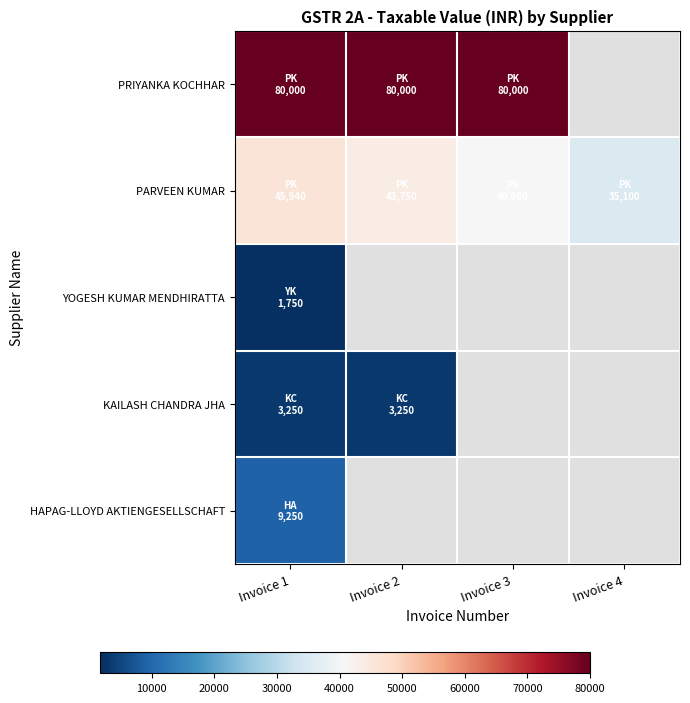

Where is HAPAG-LLOYD AKTIENGESELLSCHAFT nearest to the value 9250?

Invoice 1